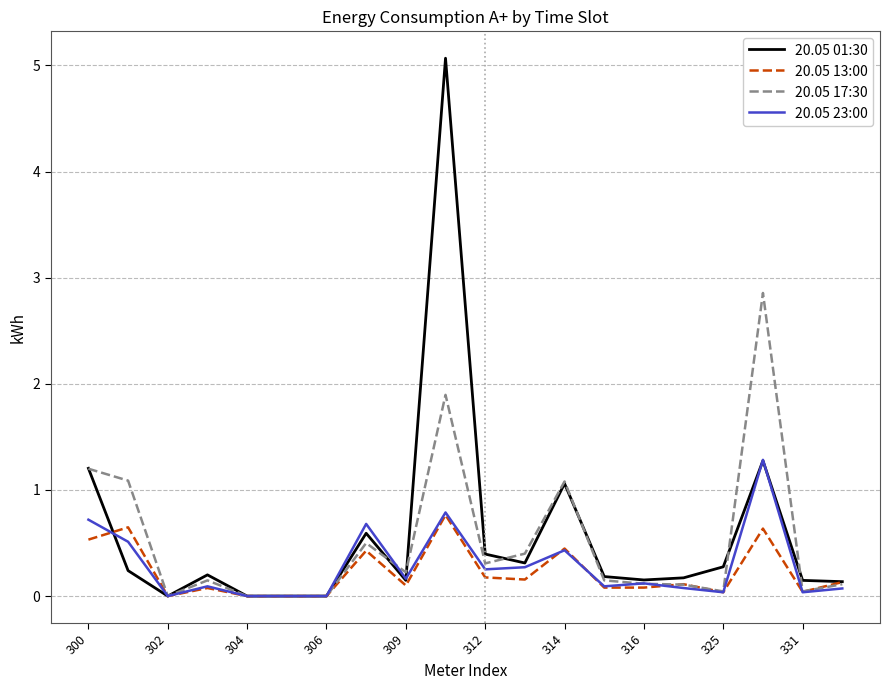

Does the chart display data point markers on the line(s)?

No